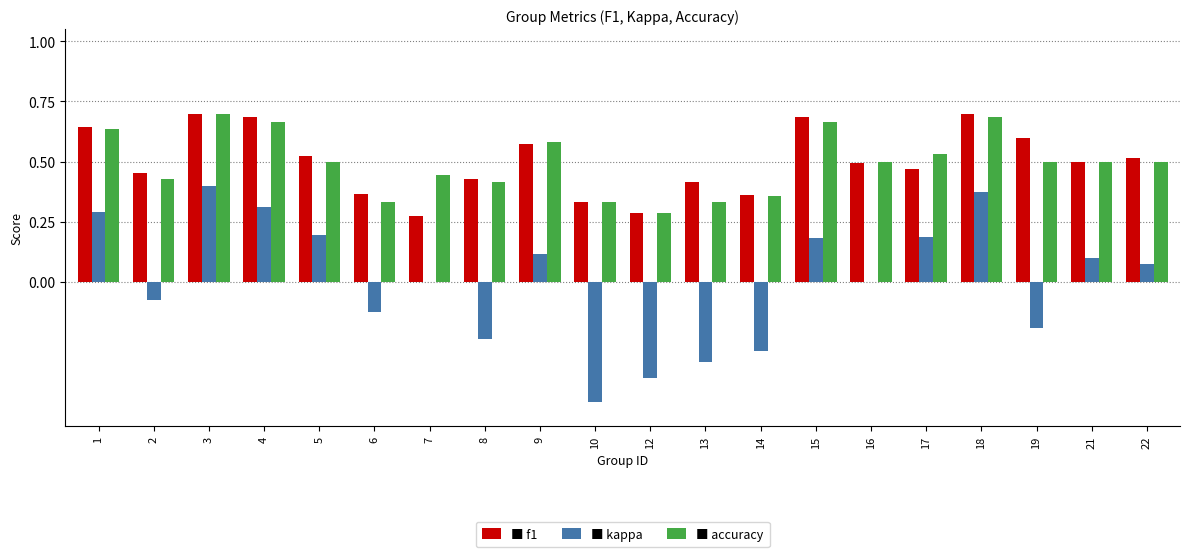

What is the total value across all series at 4?

1.7